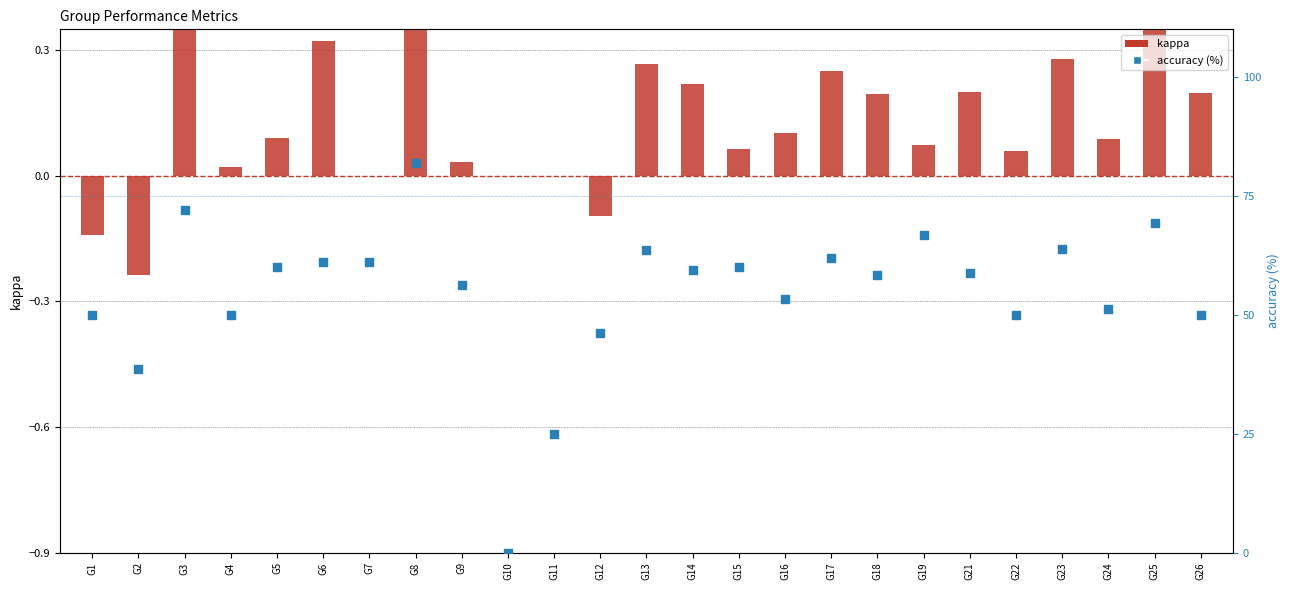

At which category is the sum across all series the highest?

G8